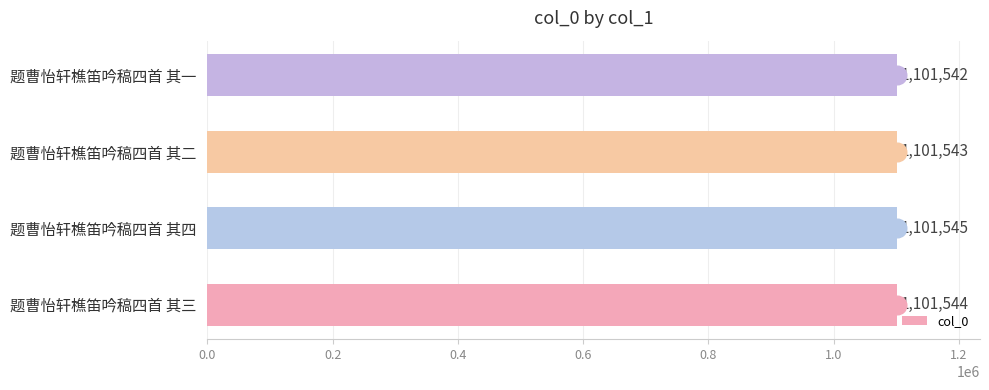

How many col_0 values are between 1101543 and 1101545?

3